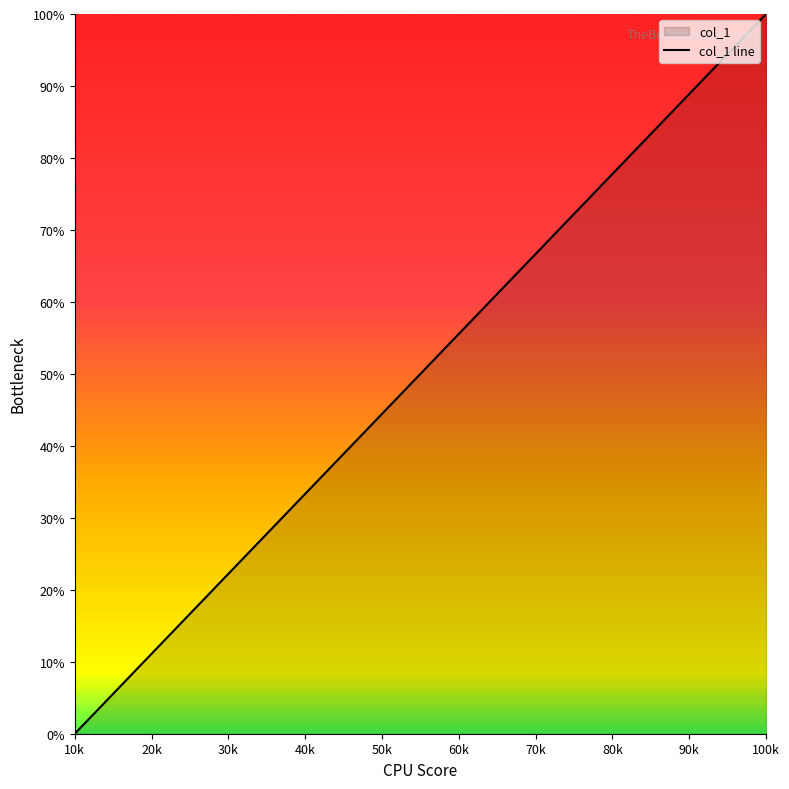

List the labels in order of value, smallest first.

10k, 20k, 30k, 40k, 50k, 60k, 70k, 80k, 90k, 100k